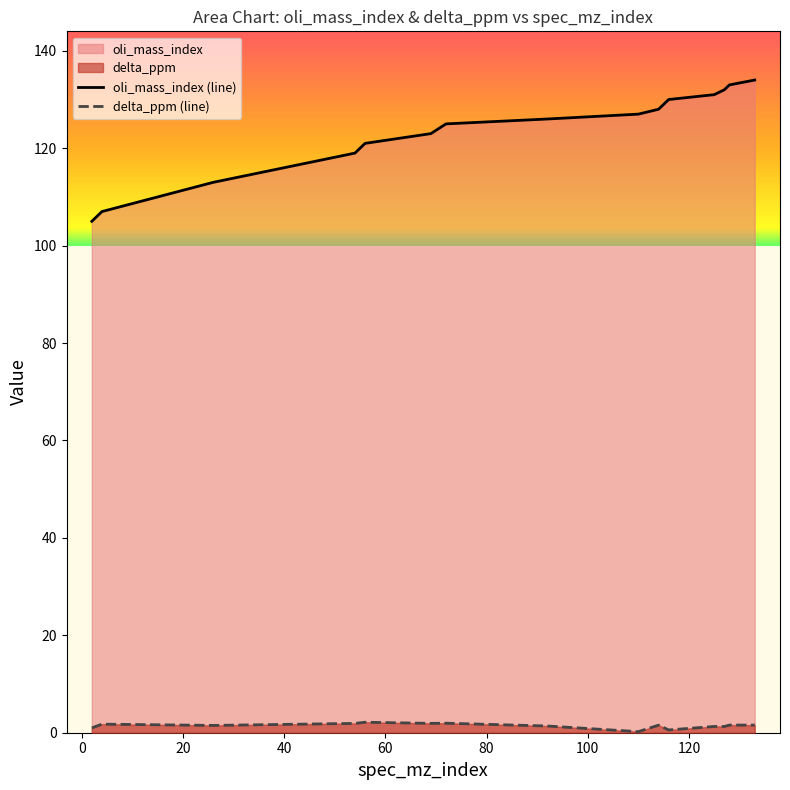

How many lines are shown in the chart?

2